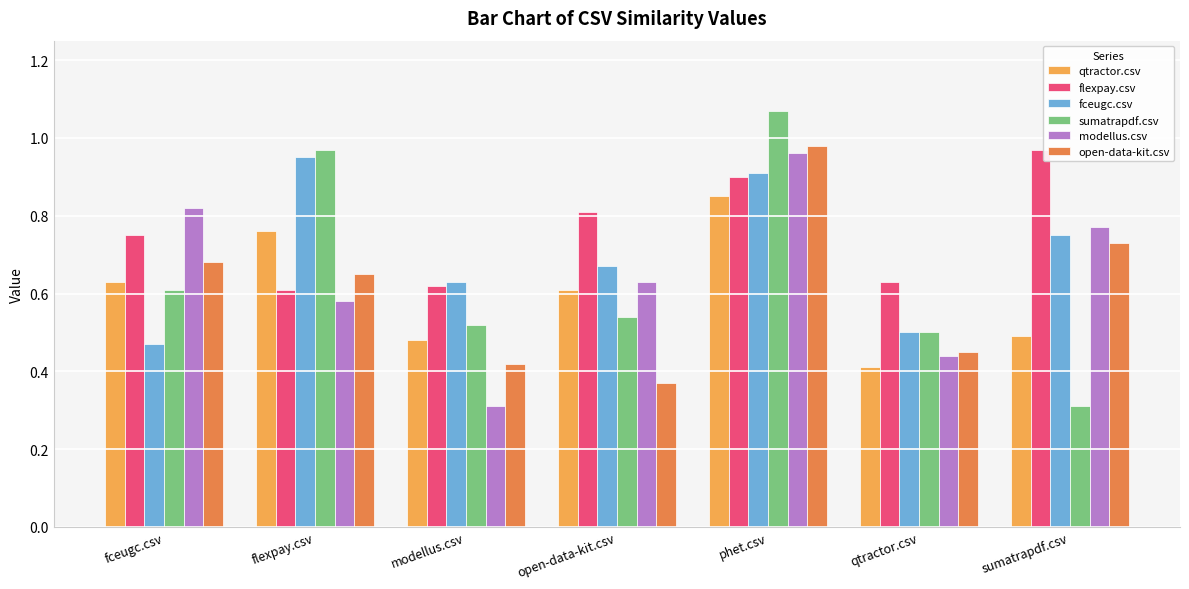

Is it true that flexpay.csv equals 0.4 at open-data-kit.csv?

False